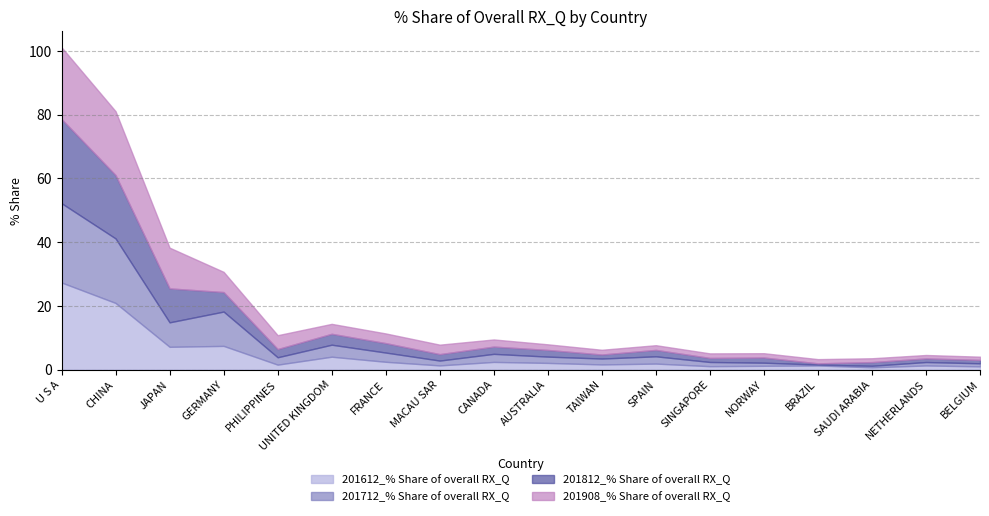

At which label does 201712_% Share of overall RX_Q first exceed 2?

U S A